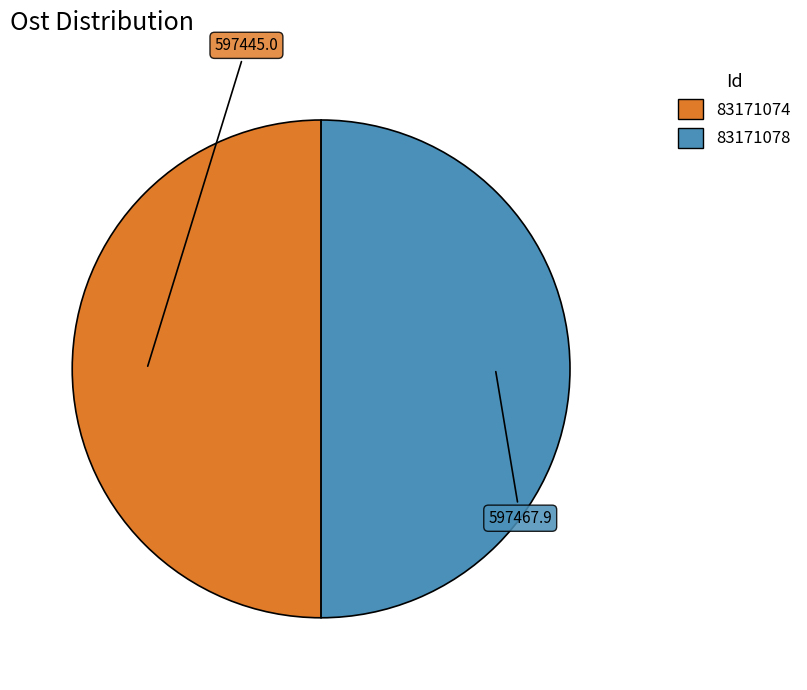

Approximately how many times larger is the value at 83171074 compared to 83171078?

1.0